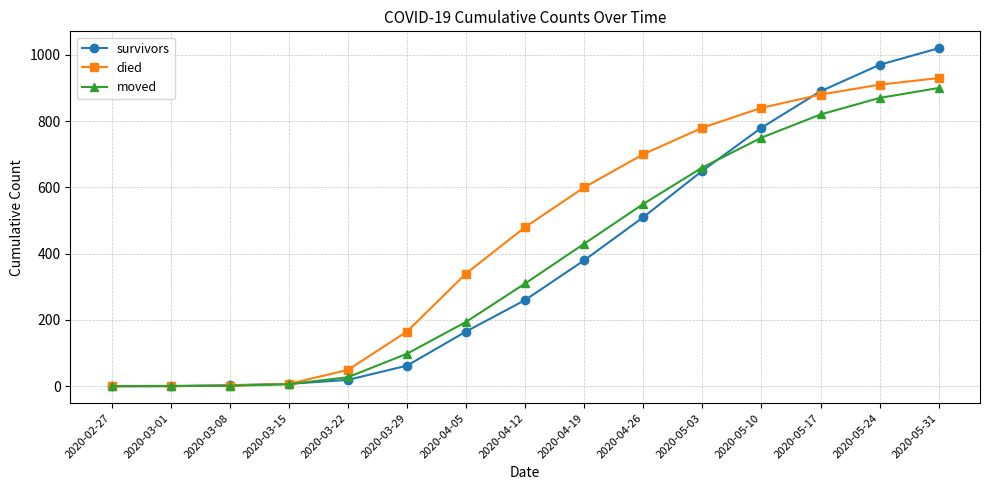

True or false: survivors has more than 2 interior local peaks.

False